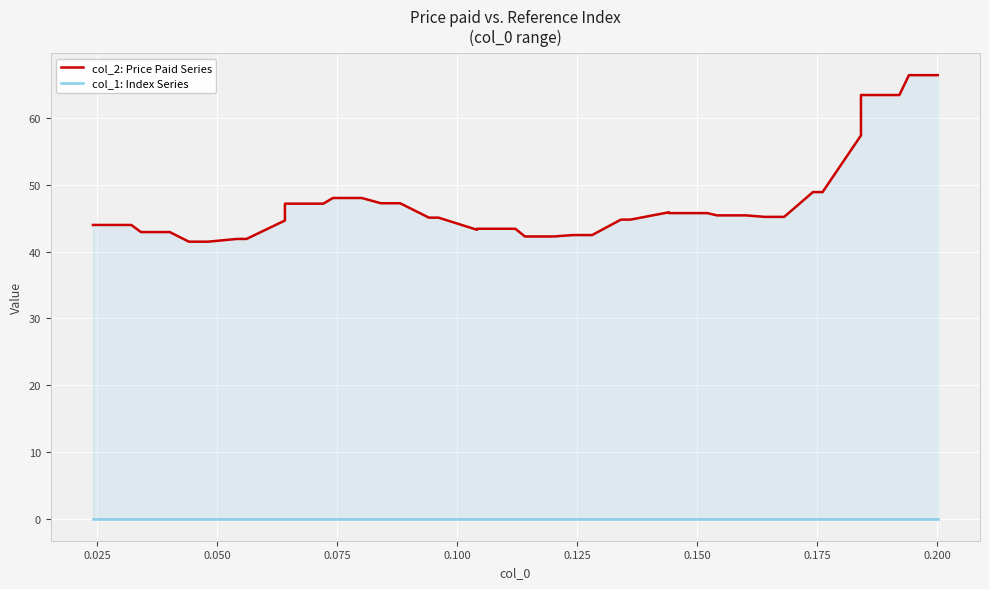

Does the chart display data point markers on the line(s)?

No